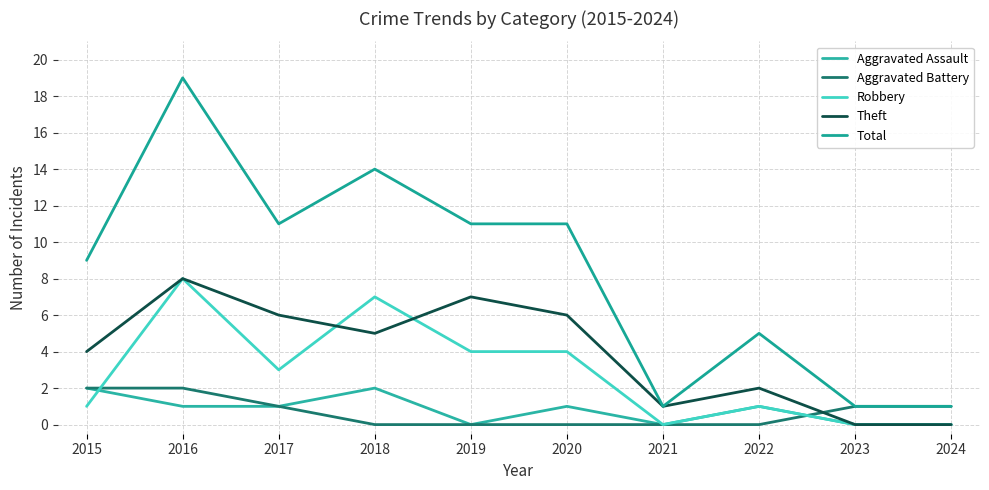

How many lines are shown in the chart?

5